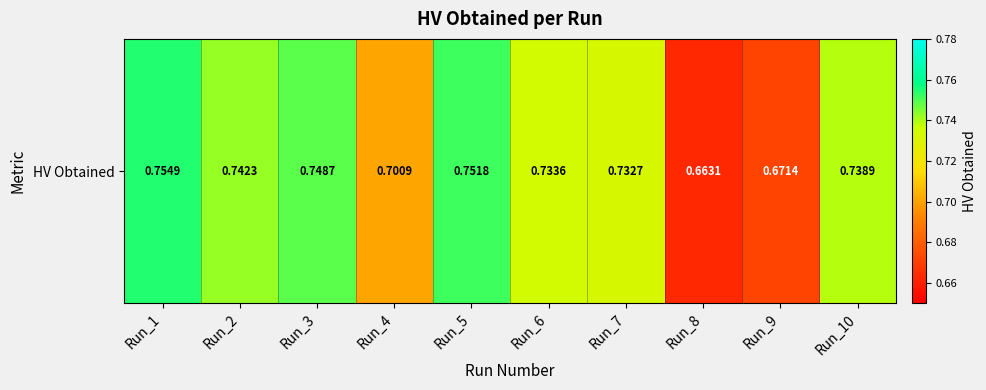

List the labels in order of value, largest first.

Run_1, Run_5, Run_3, Run_2, Run_10, Run_6, Run_7, Run_4, Run_9, Run_8